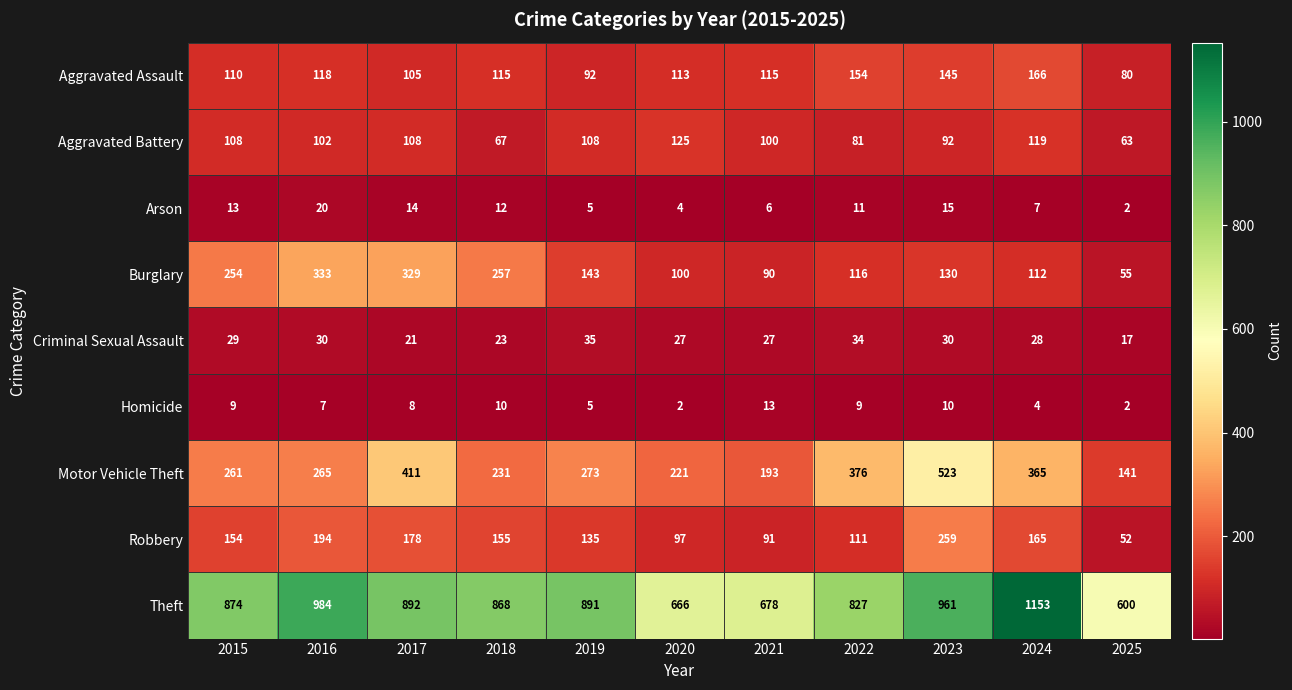

How many values in the Aggravated Assault series are below 115?

5